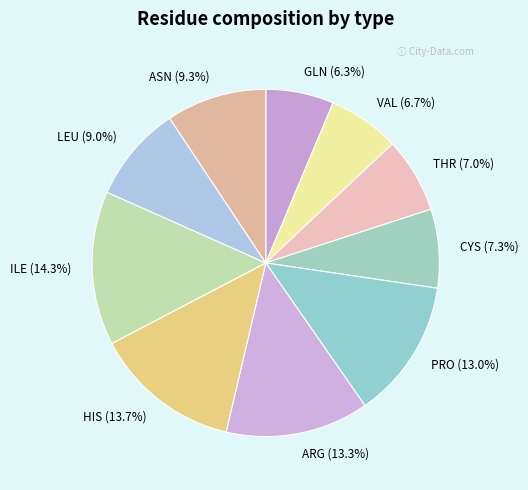

The VAL slice represents 7% of the pie. True or false?

True